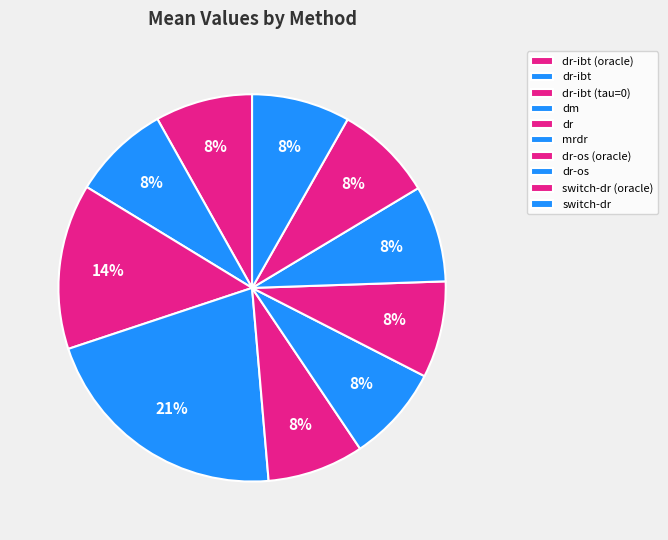

To the nearest percent, what percentage of the pie is switch-dr?

8%